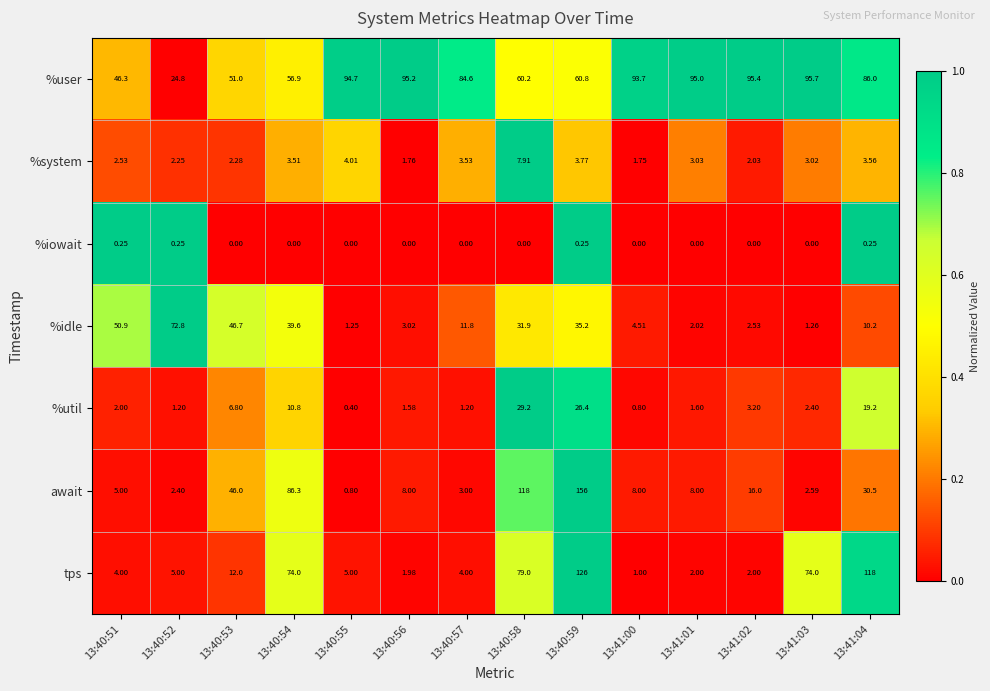

Which series has the widest spread of values?

await